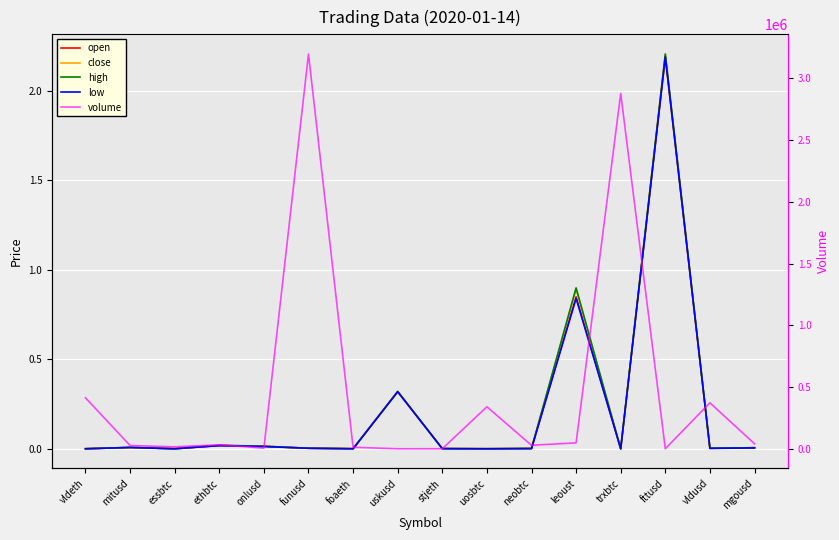

What are all the series names shown in the legend?

open, close, high, low, volume